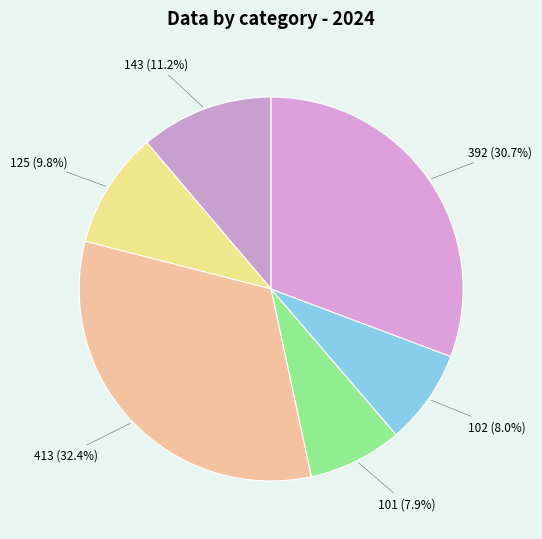

To the nearest percent, what portion does 101 represent?

8%